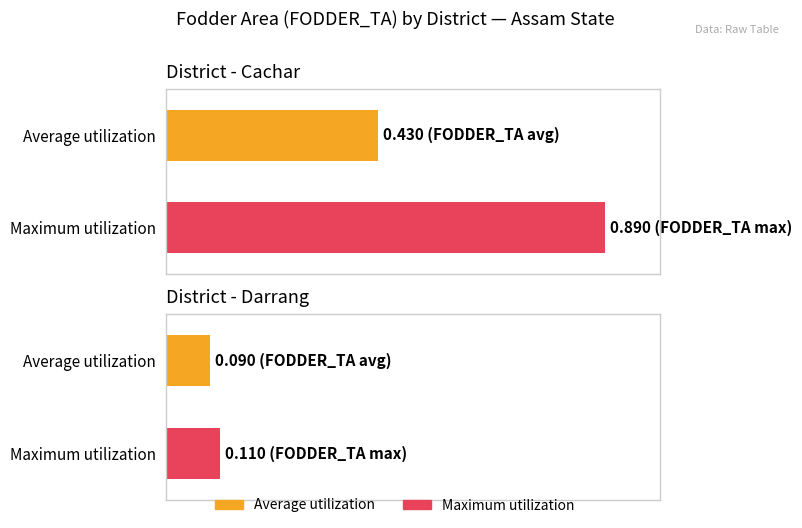

Which series has the widest spread of values?

Maximum utilization